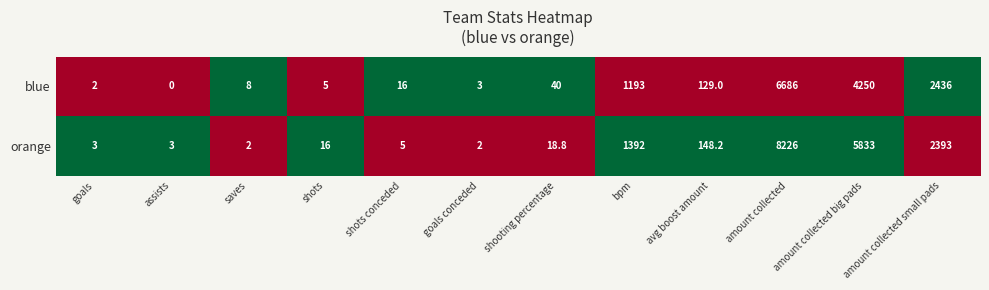

Which series has the widest spread of values?

orange